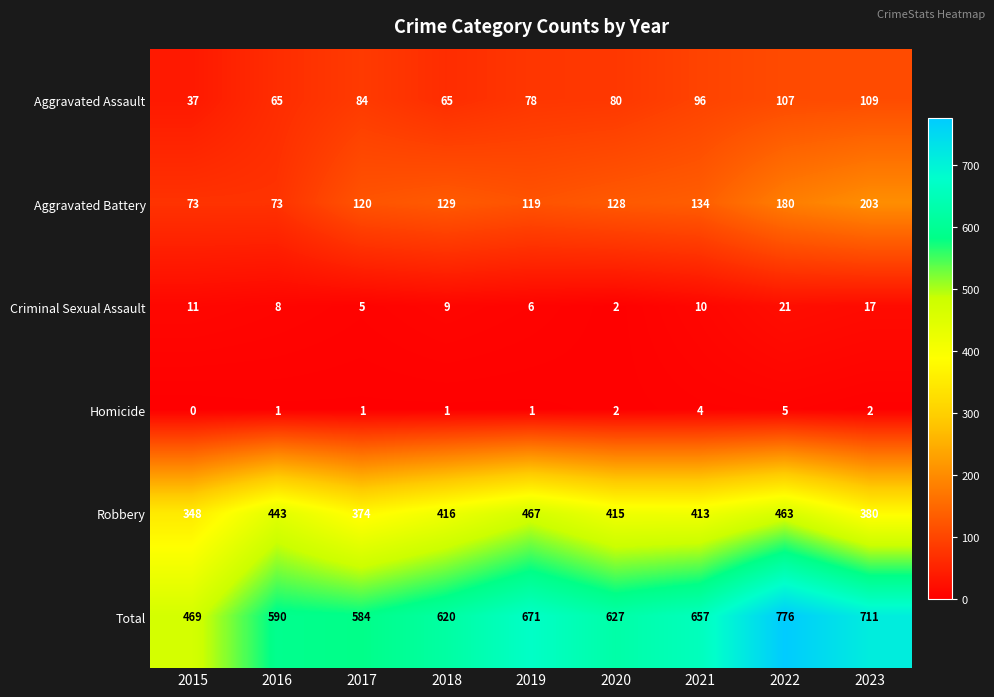

Is it true that Aggravated Battery equals 303 at 2023?

False